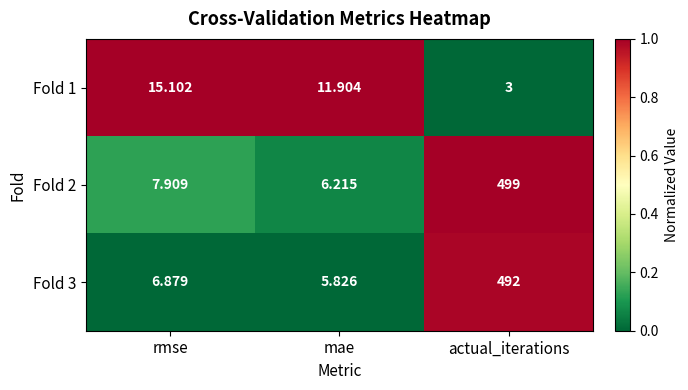

At which category is the sum across all series the highest?

actual_iterations